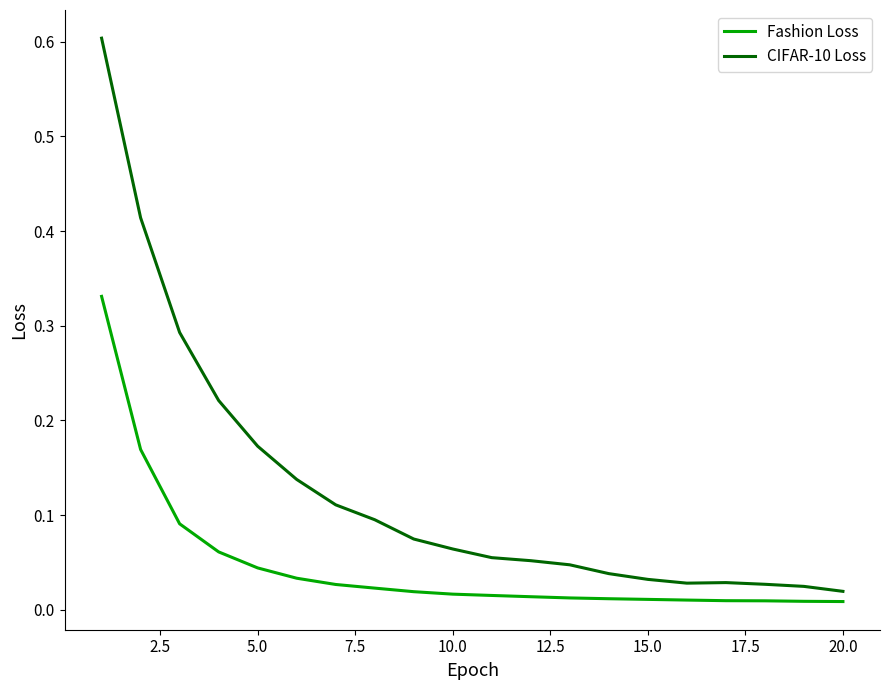

What is the maximum value for CIFAR-10 Loss?

0.6